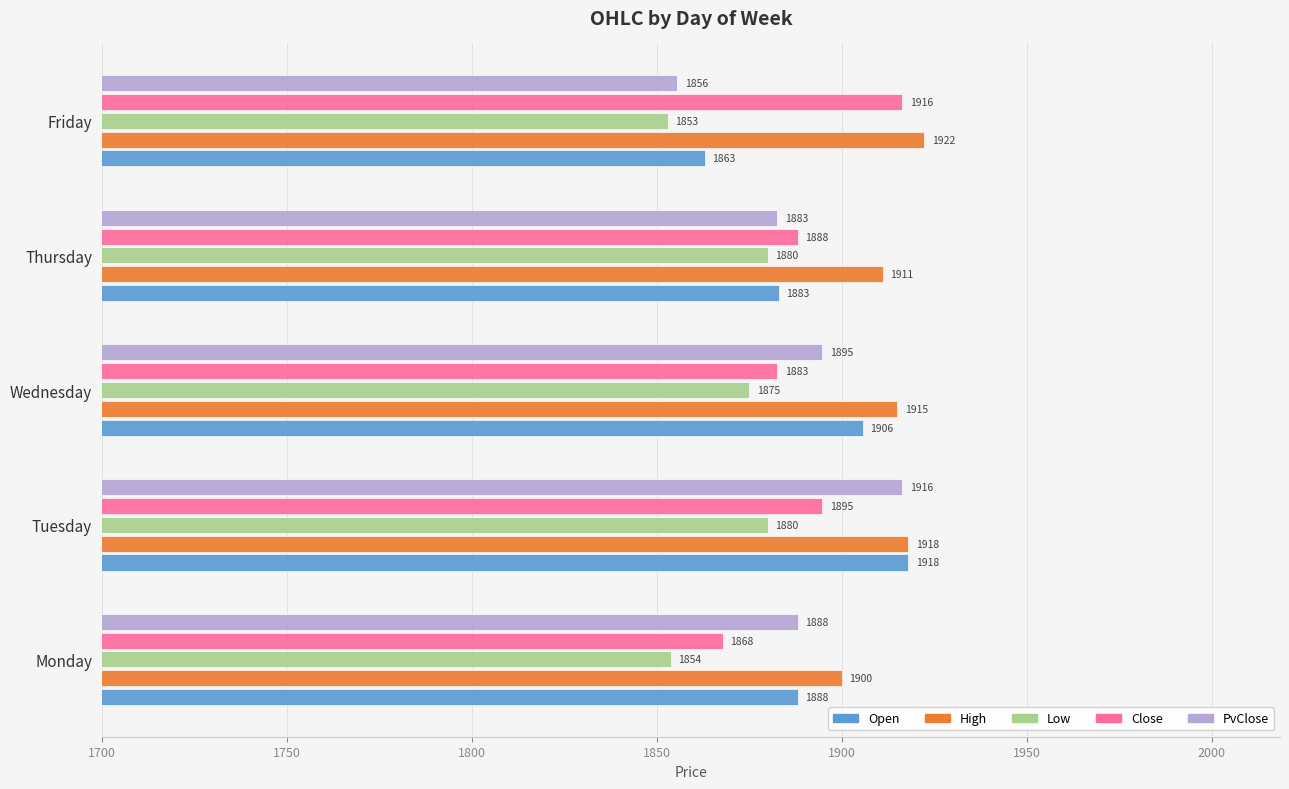

List the labels in order of PvClose value, largest first.

Tuesday, Wednesday, Monday, Thursday, Friday